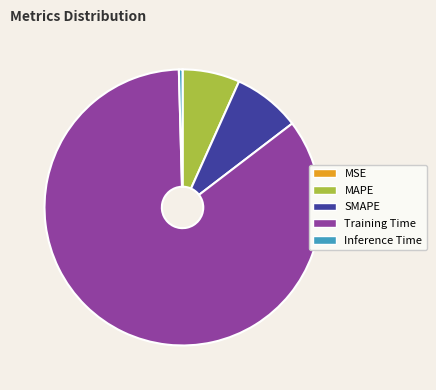

True or false: SMAPE accounts for 8% of the total.

True